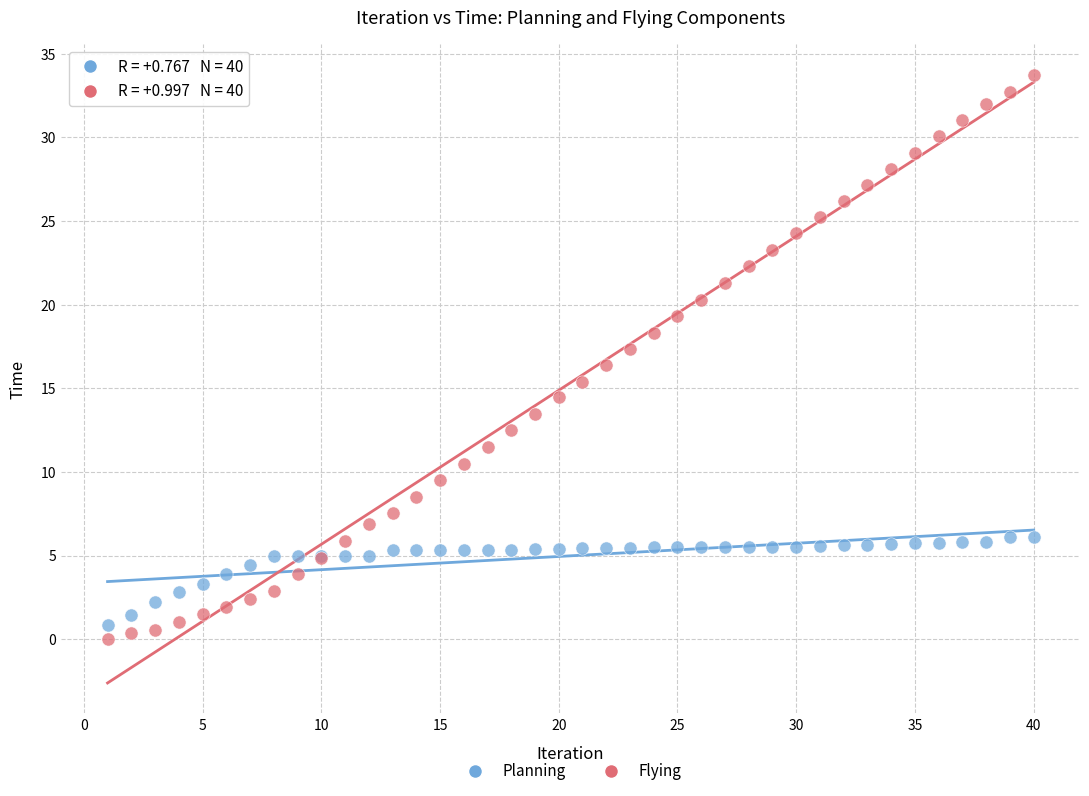

Which series reaches the minimum Y coordinate?

Flying